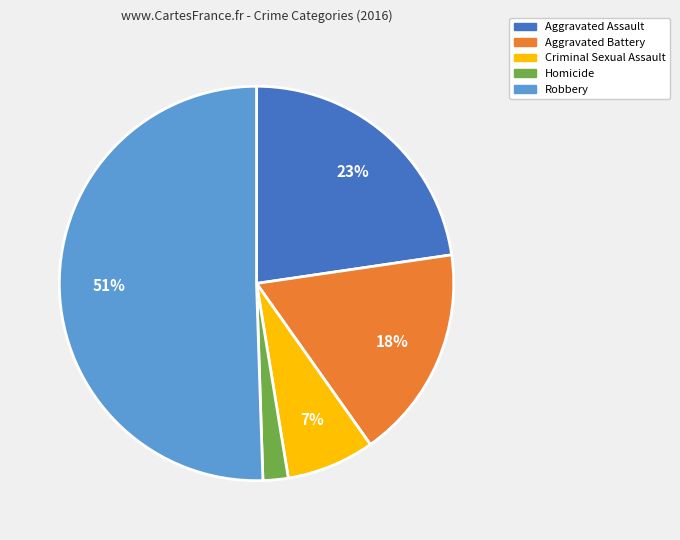

What is the majority slice?

Robbery